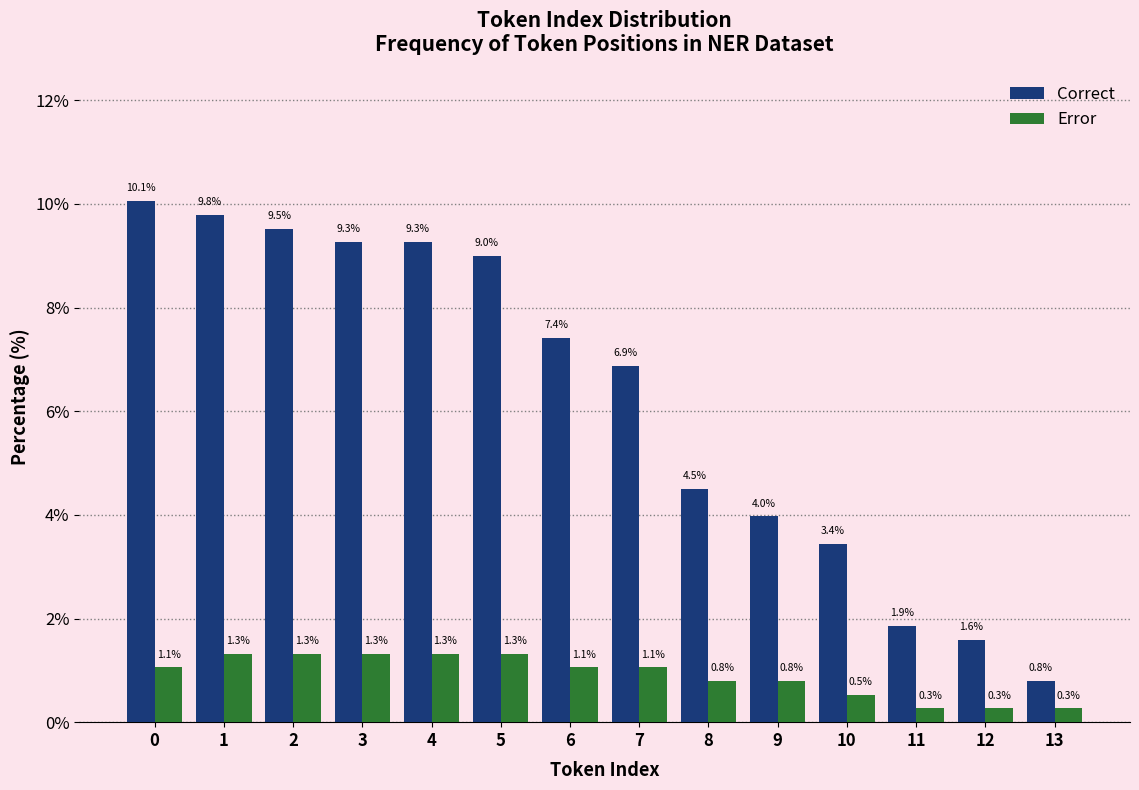

Reading left to right, what are all the values shown in this chart?

Correct: 10.1	9.8	9.5	9.3	9.3	9.0	7.4	6.9	4.5	4.0	3.4	1.9	1.6	0.8
Error: 1.1	1.3	1.3	1.3	1.3	1.3	1.1	1.1	0.8	0.8	0.5	0.3	0.3	0.3